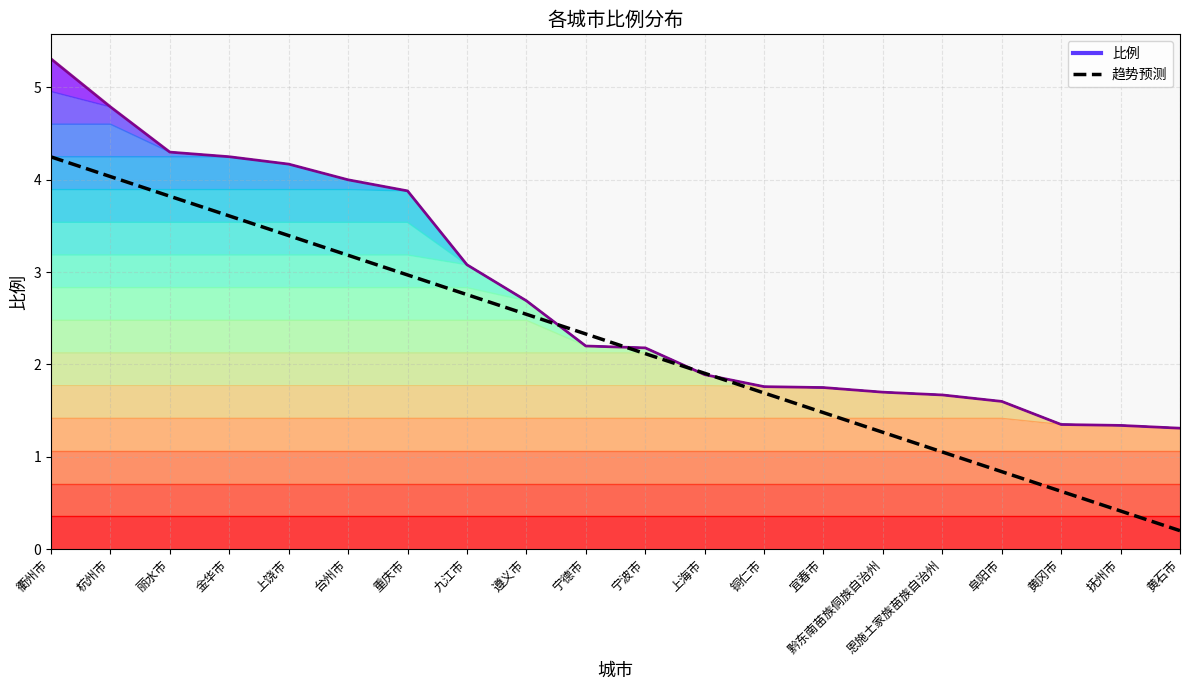

How many values are below 2?

9